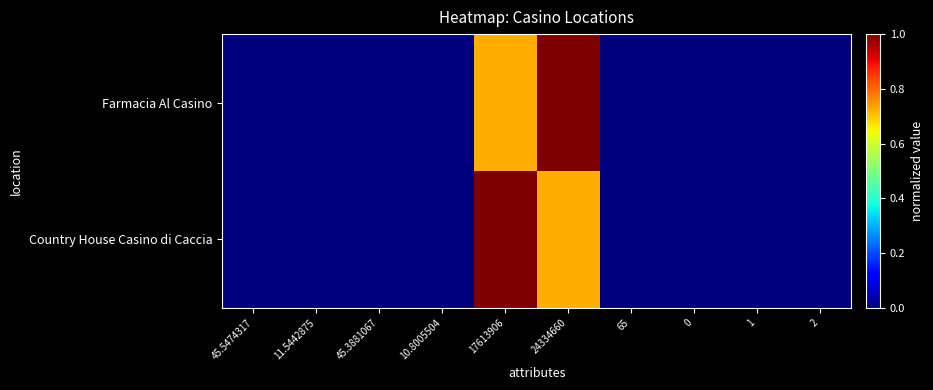

Which series changed the most between 45.5474317 and 65?

Farmacia Al Casino